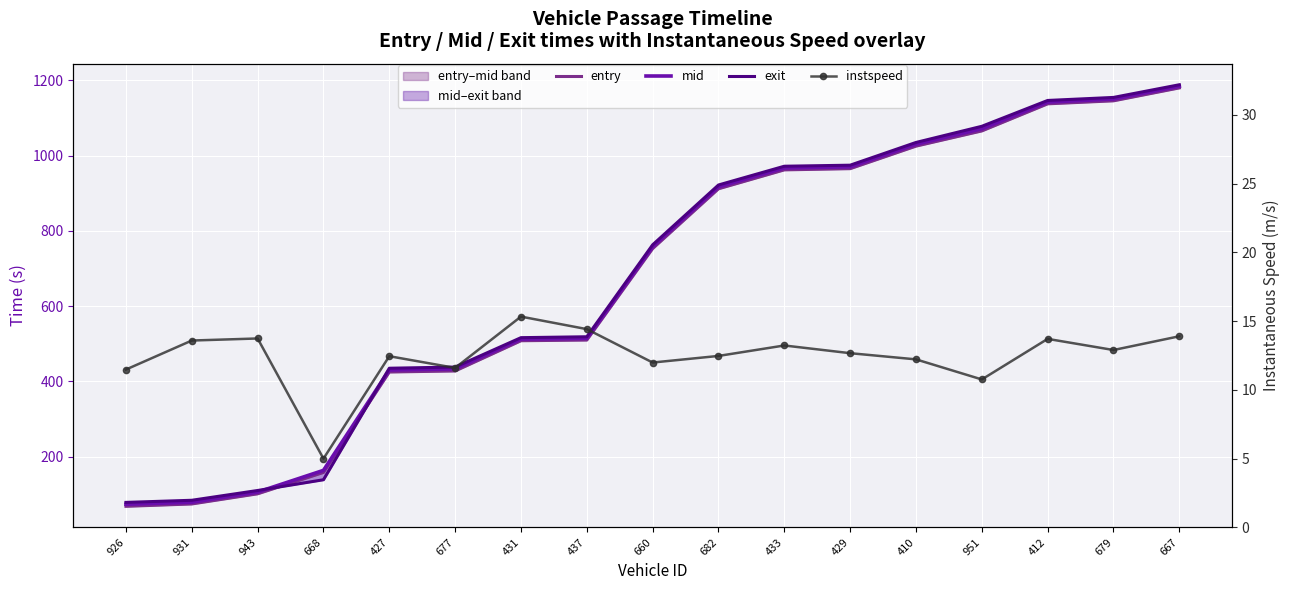

Reading left to right, transcribe all the data shown in this chart.

entry: 67.7	74.0	101.0	157.8	424.8	427.6	507.9	509.8	753.0	911.9	962.2	965.4	1025.3	1065.7	1137.8	1145.8	1180.1
mid: 73.2	78.6	105.5	163.3	430.0	433.0	512.2	514.3	758.1	917.2	967.3	970.2	1030.5	1071.4	1142.4	1150.6	1184.5
exit: 78.2	83.8	109.8	138.3	434.8	438.0	516.1	518.5	763.0	922.0	971.9	974.6	1035.1	1078.0	1146.7	1154.8	1188.5
instspeed: 11.5	13.6	13.7	5.0	12.4	11.6	15.3	14.4	12.0	12.5	13.2	12.7	12.2	10.8	13.7	12.9	13.9